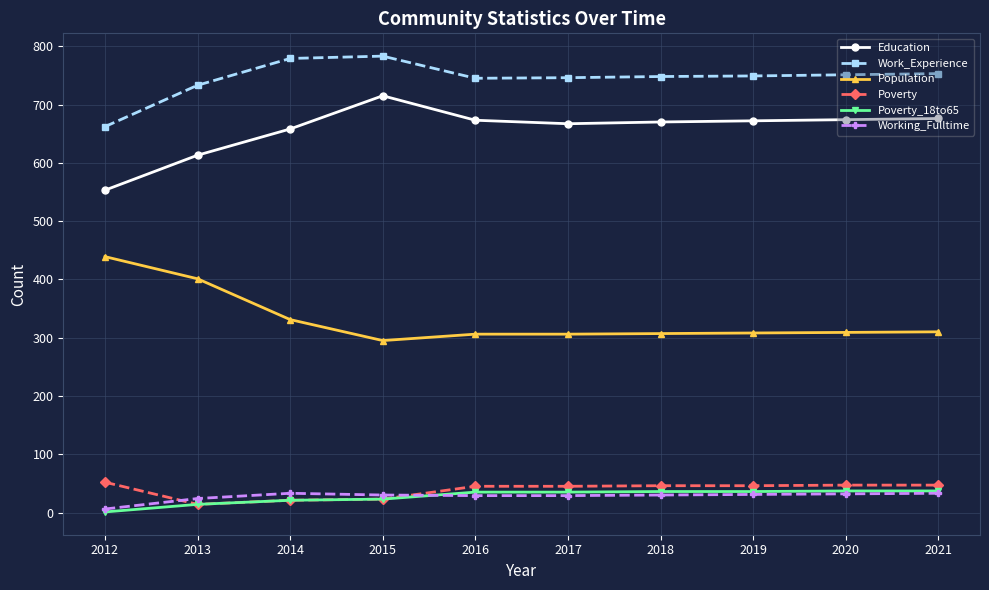

Is it true that Work_Experience equals 749 at 2019?

True